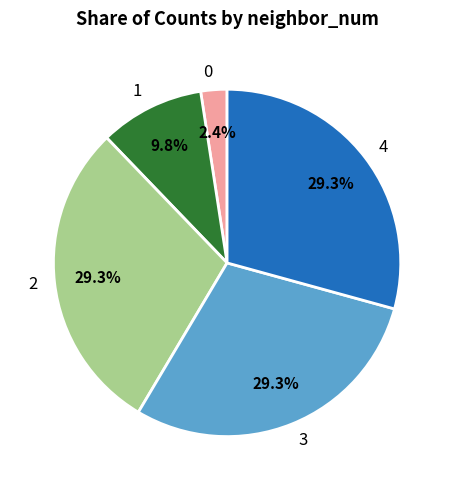

To the nearest percent, what is the difference between the 3 and 0 slice percentages?

27%